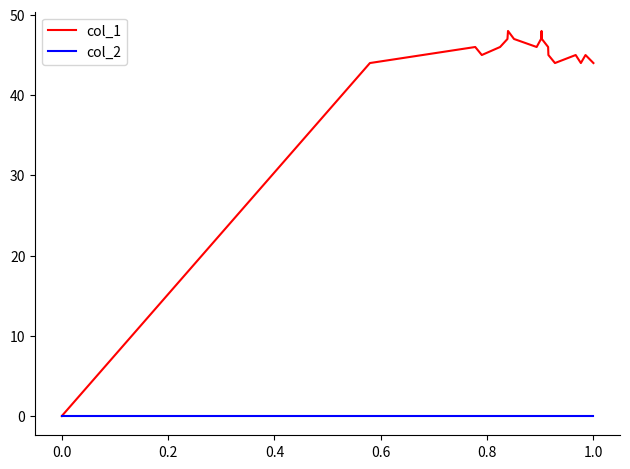

Which series has the largest total across all categories?

col_1